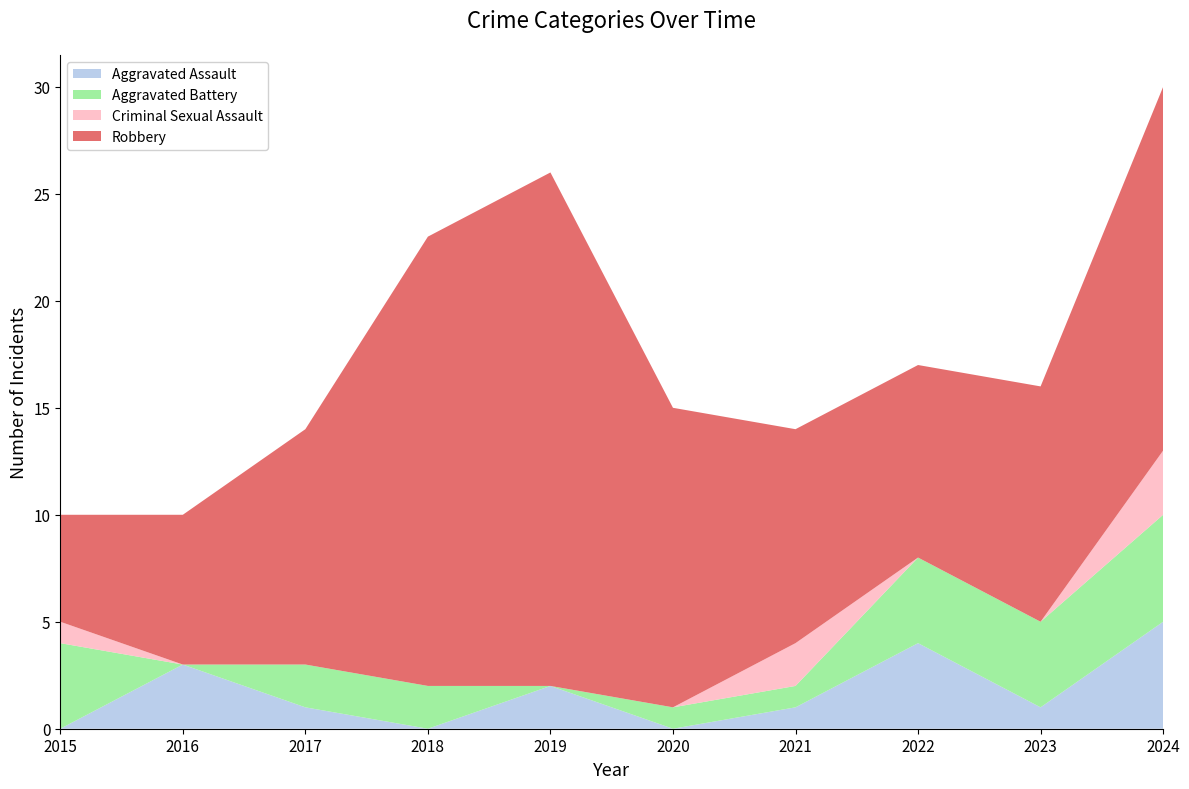

Reading left to right, extract all data points from this chart.

Aggravated Assault: 0	3	1	0	2	0	1	4	1	5
Aggravated Battery: 4	0	2	2	0	1	1	4	4	5
Criminal Sexual Assault: 1	0	0	0	0	0	2	0	0	3
Robbery: 5	7	11	21	24	14	10	9	11	17